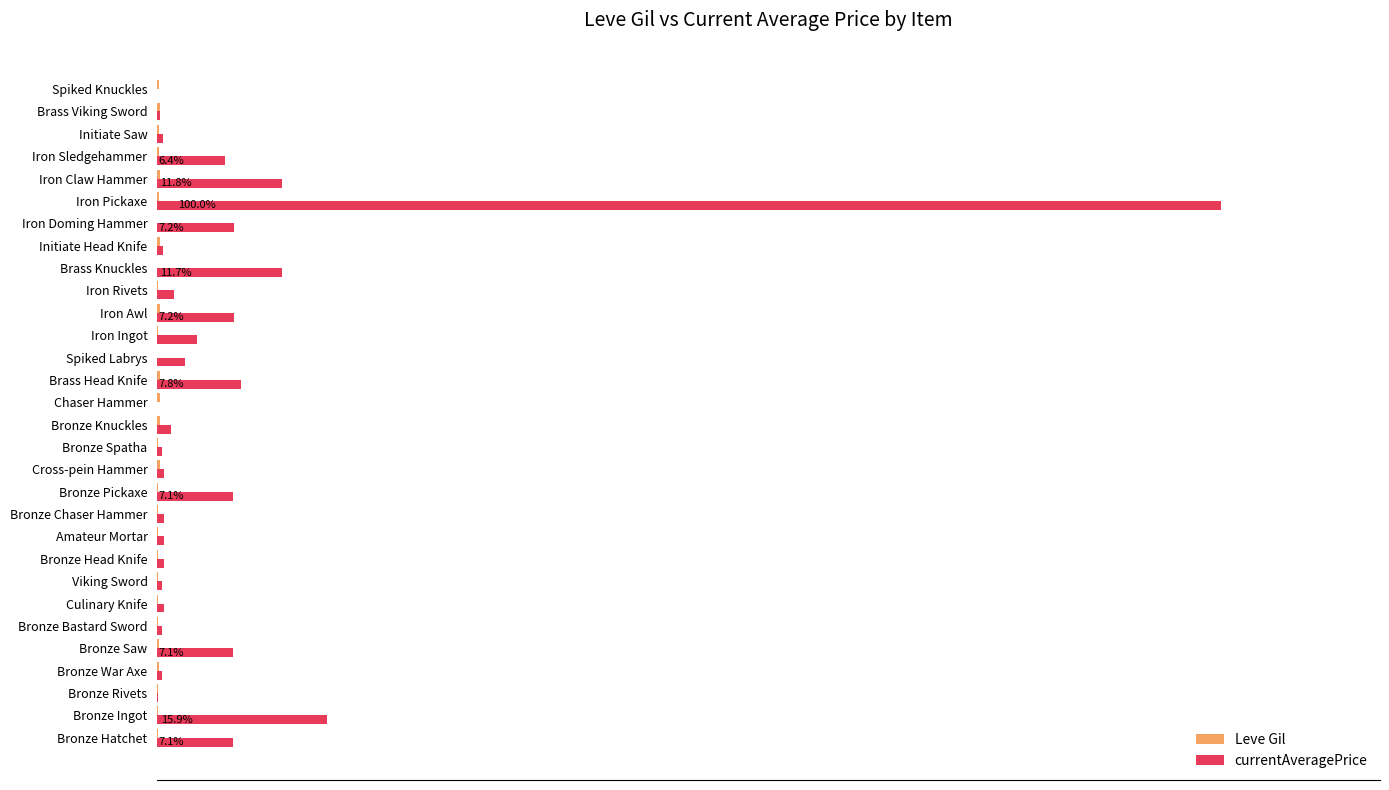

Are the bars horizontal?

Yes